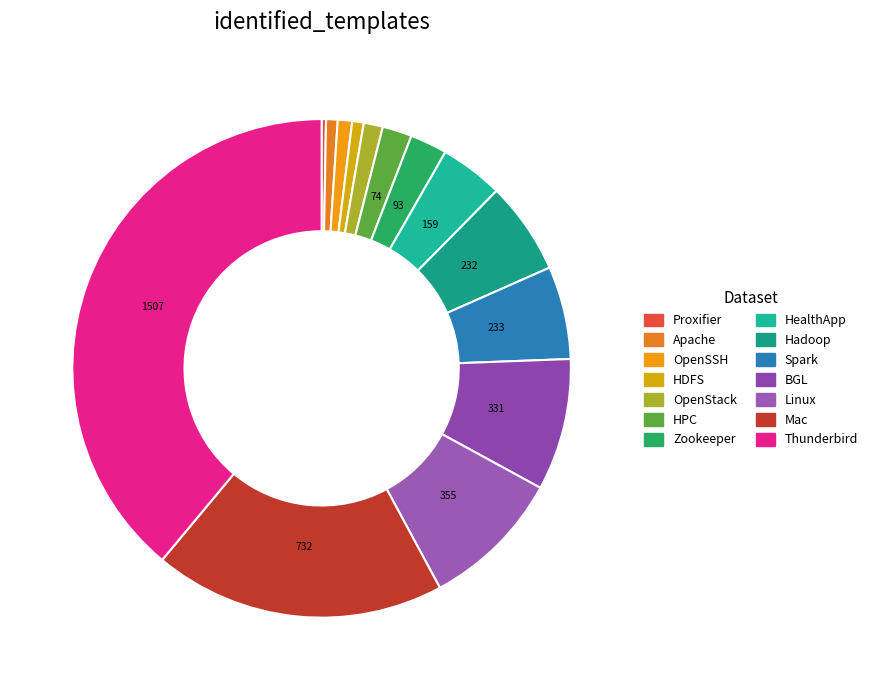

Does Linux account for over 50% of the chart?

No